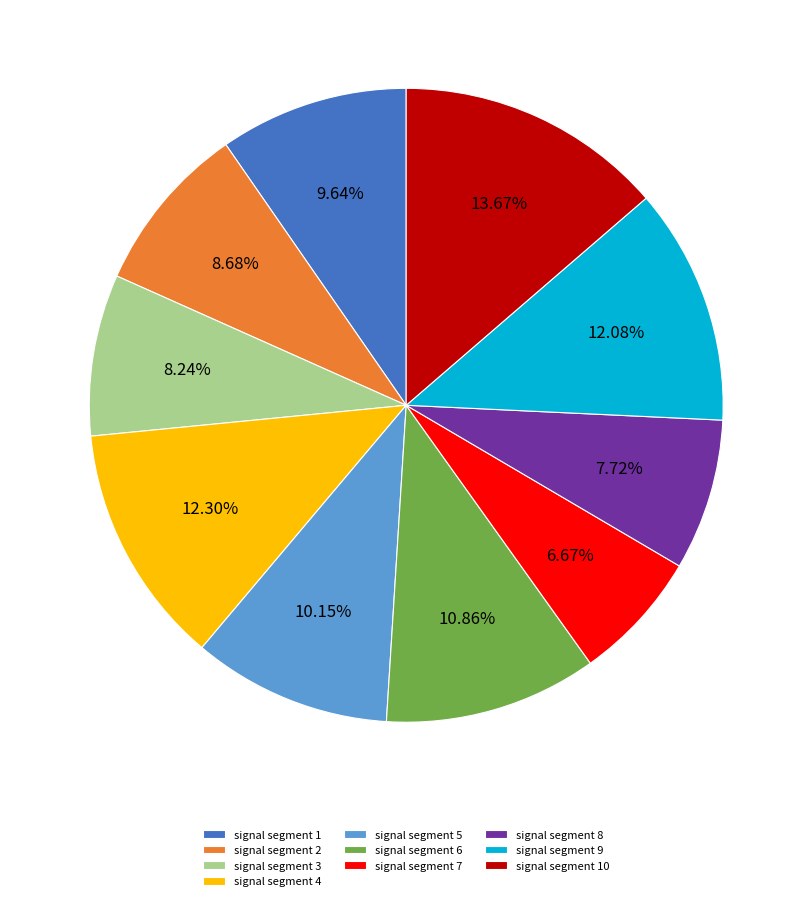

Do signal segment 6 and signal segment 7 together represent more than half of the pie?

No